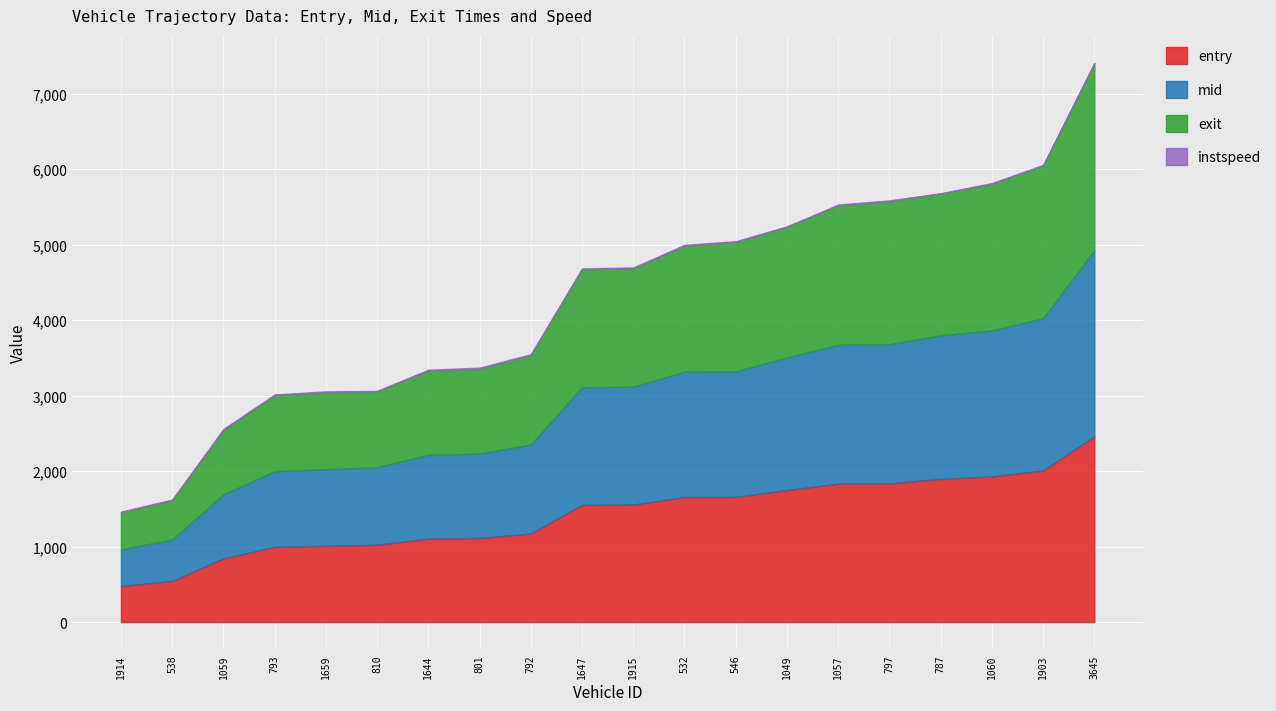

True or false: entry has more than 1 interior local peaks.

False